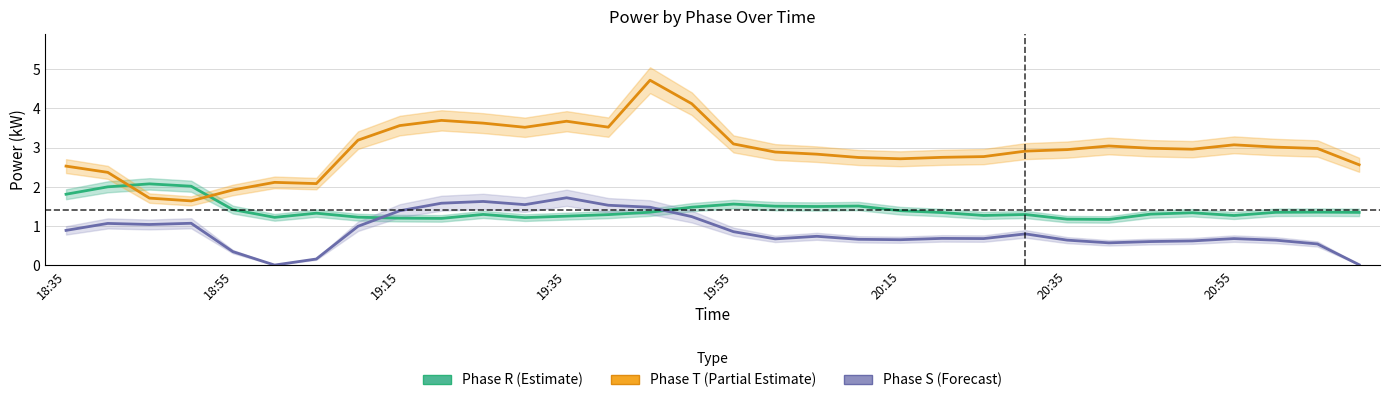

What value does the Phase T (P_Fase T) series have at 10?

3.6